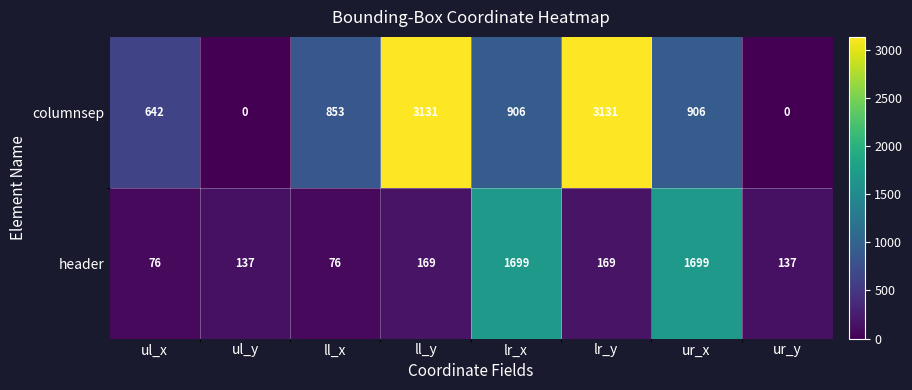

At how many categories does at least one series exceed 2745?

2